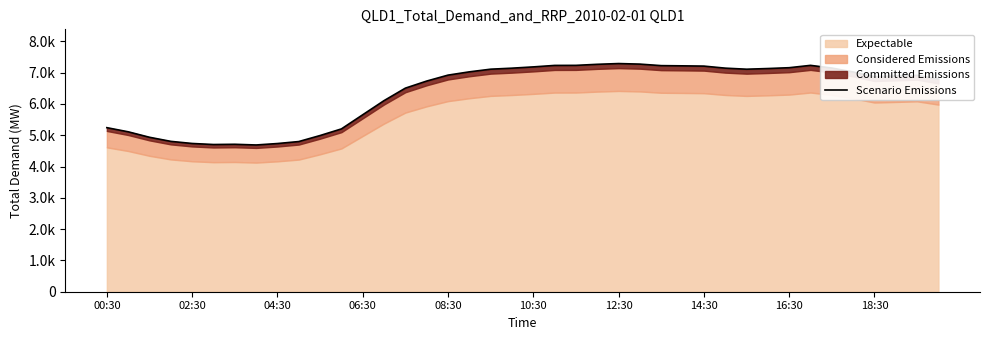

What is the greatest value displayed?

7290.0